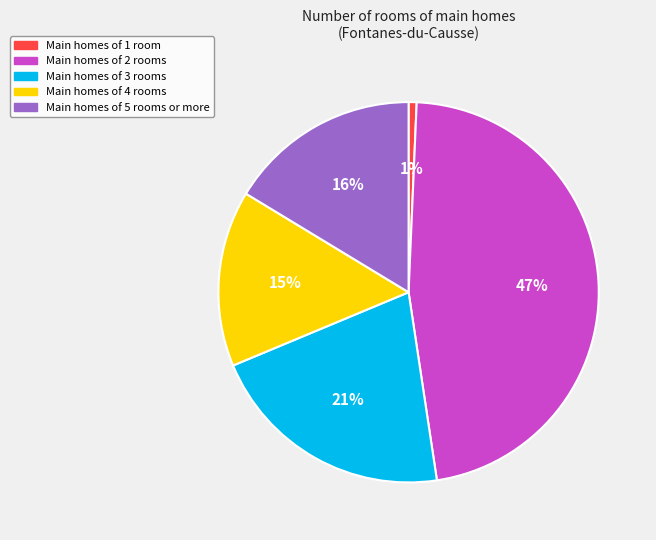

Is there any slice that represents more than half of the pie?

No